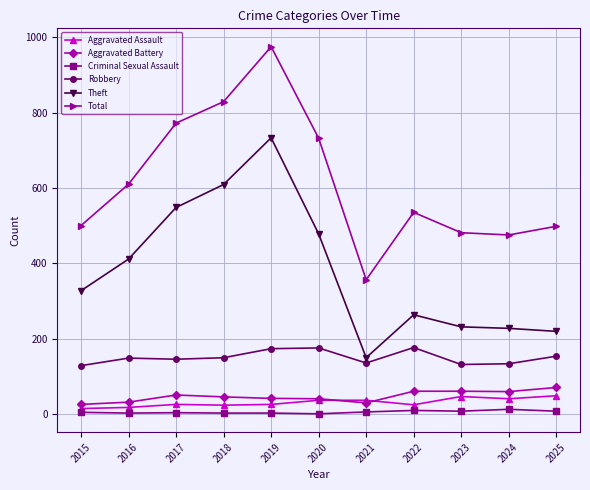

Which series changed the most between 2015 and 2021?

Theft